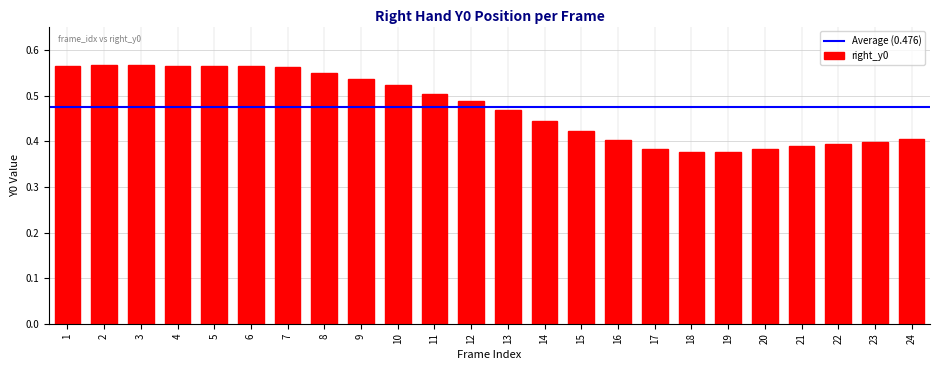

True or false: the data shows 0.8 at 5.

False